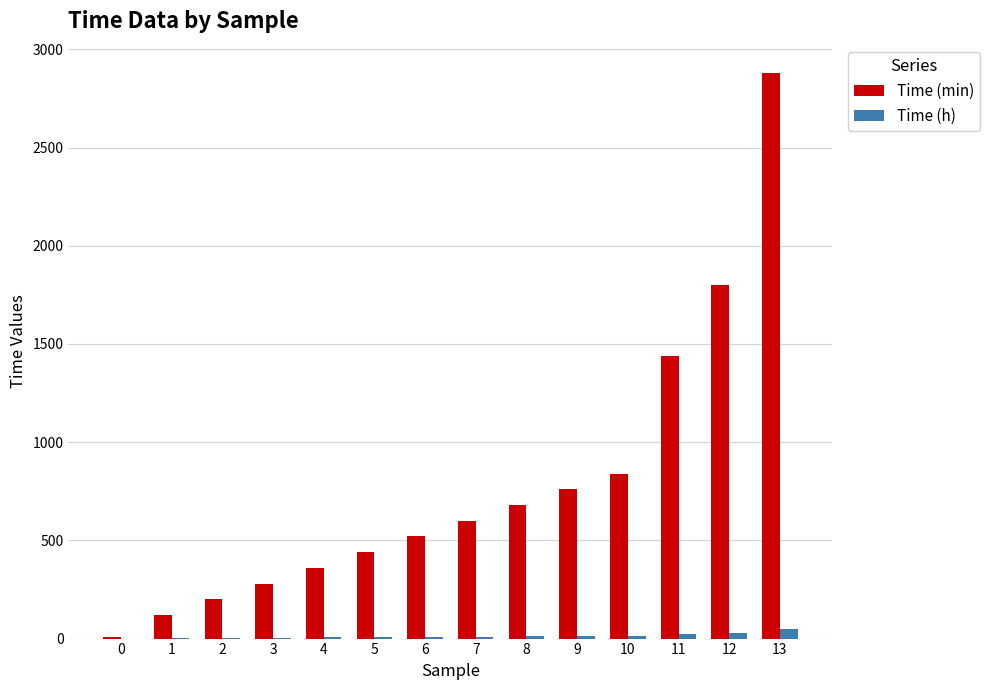

What is the maximum value for Time (min)?

2880.0